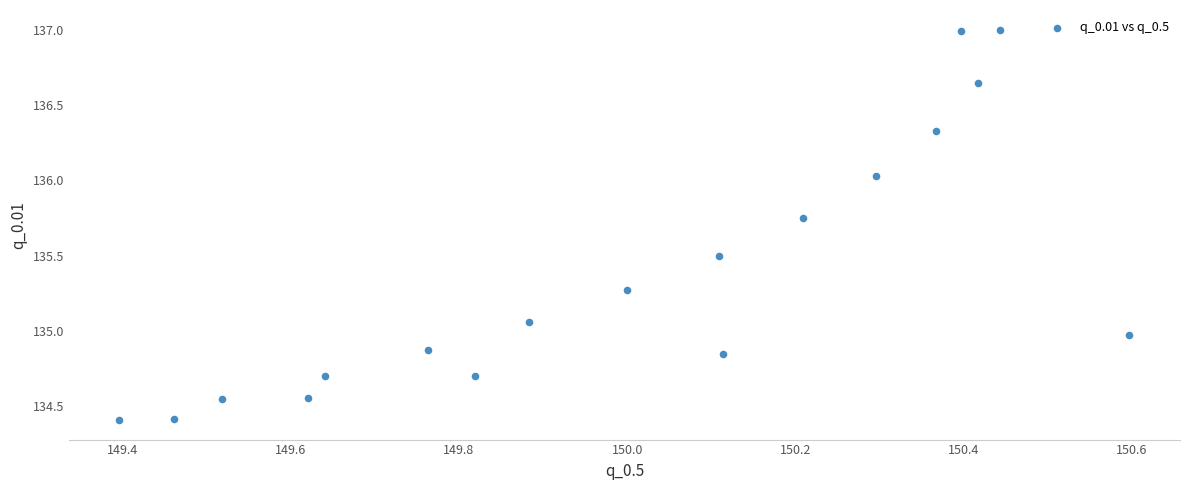

What is the range of Y values (max minus min)?

2.6